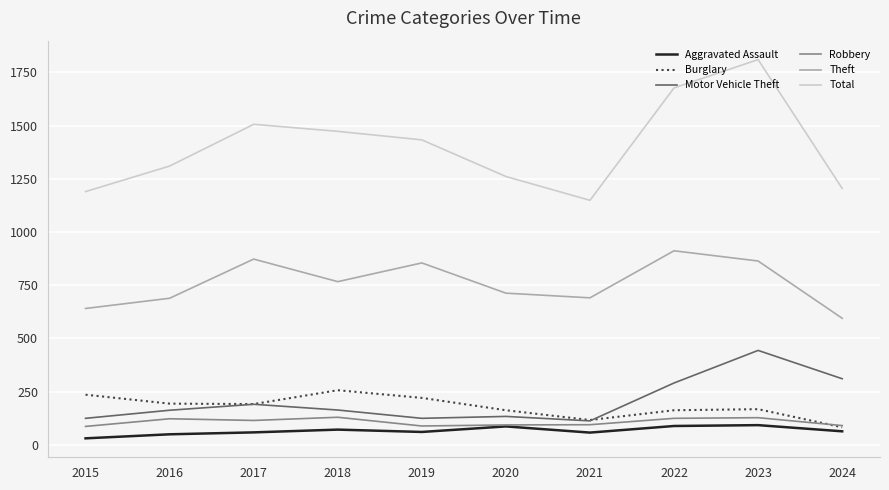

What is the sum of the Aggravated Assault values at 2019 and 2021?

119